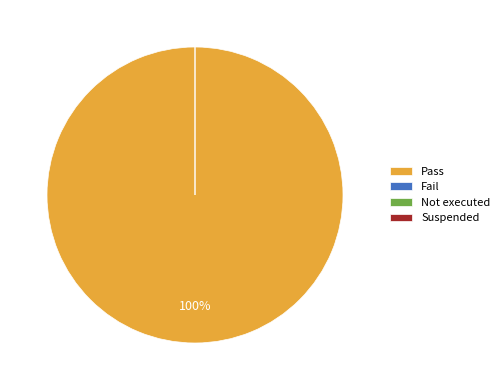

How many segments does this pie chart have?

4